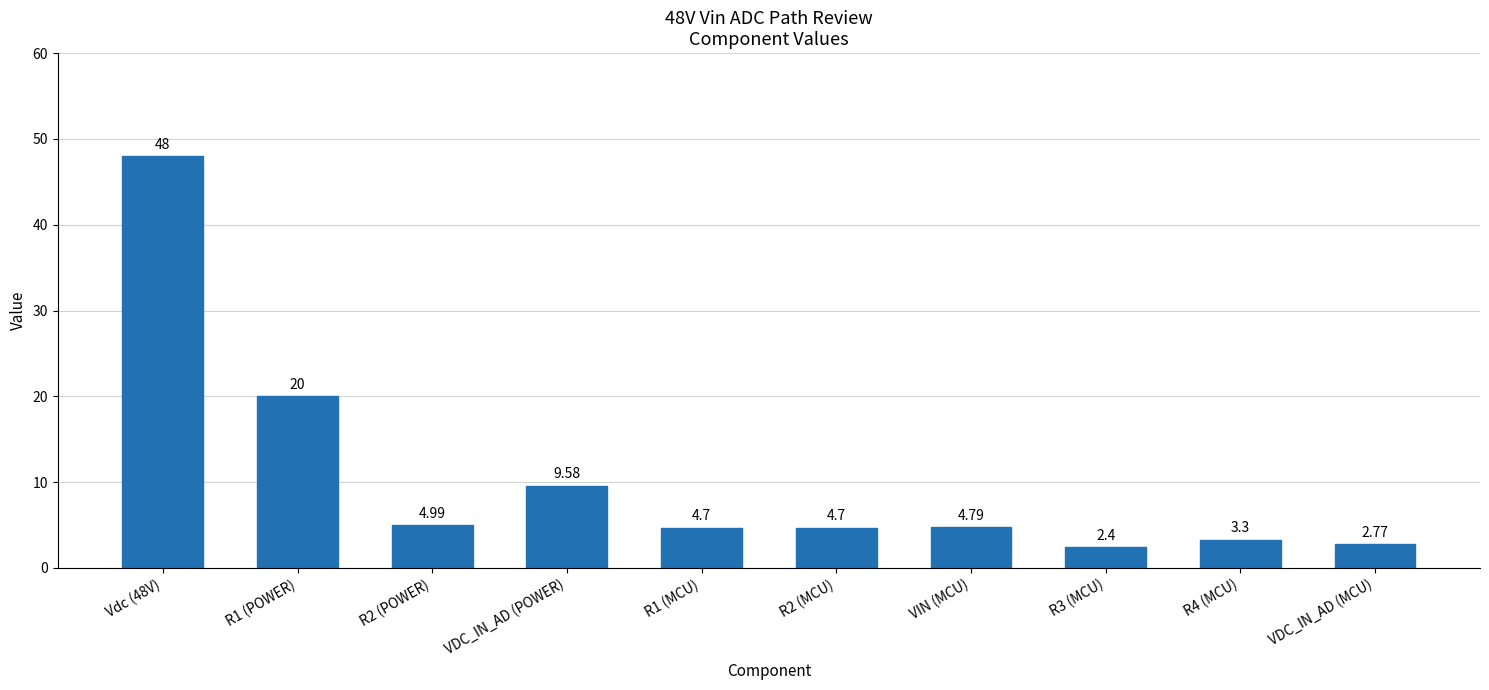

Does the chart contain stacked bars?

No